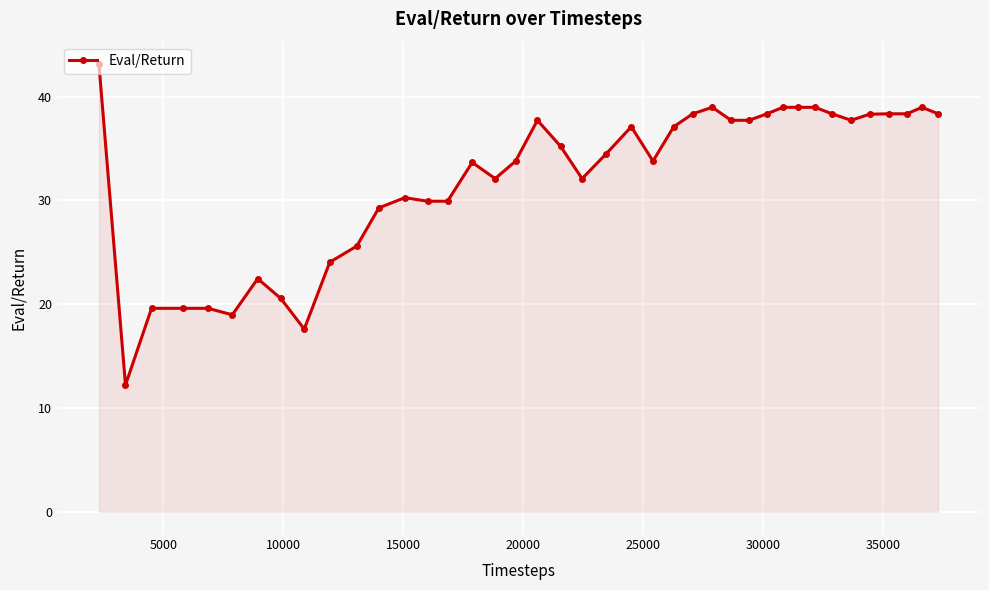

What is the maximum value shown in the chart?

43.1